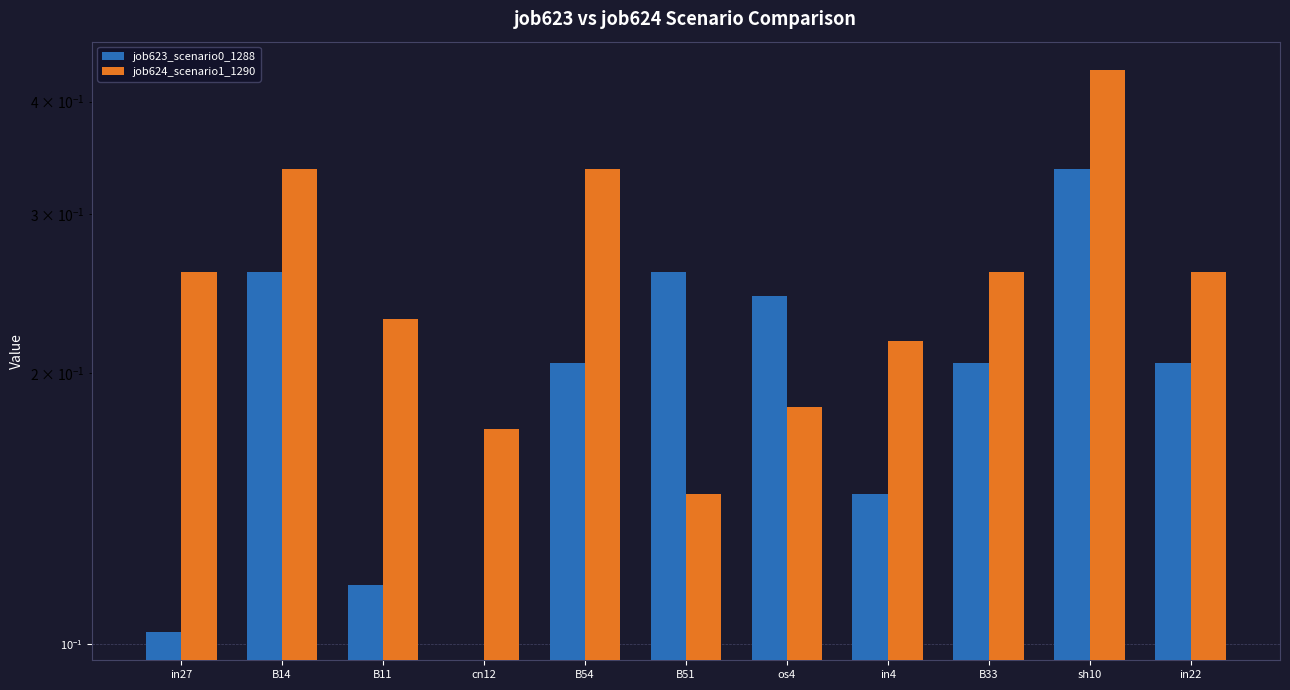

Is the value of job624_scenario1_1290 at B51 greater than the value of job623_scenario0_1288 at in4?

No